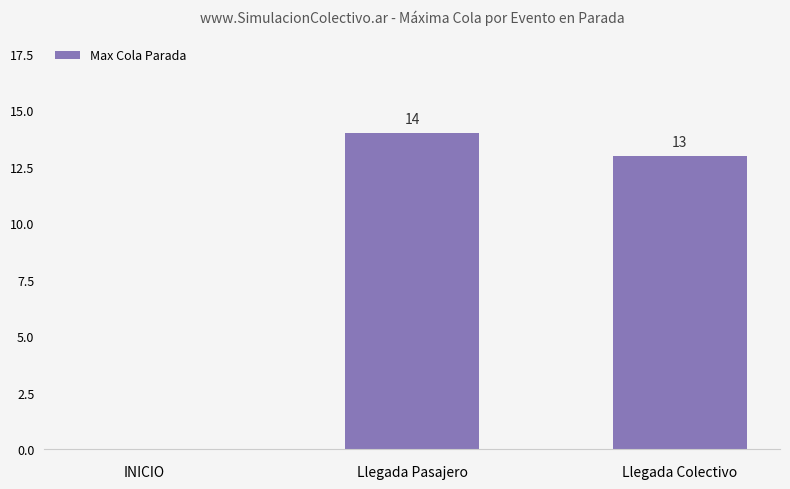

The value at Llegada Colectivo is 6. True or false?

False